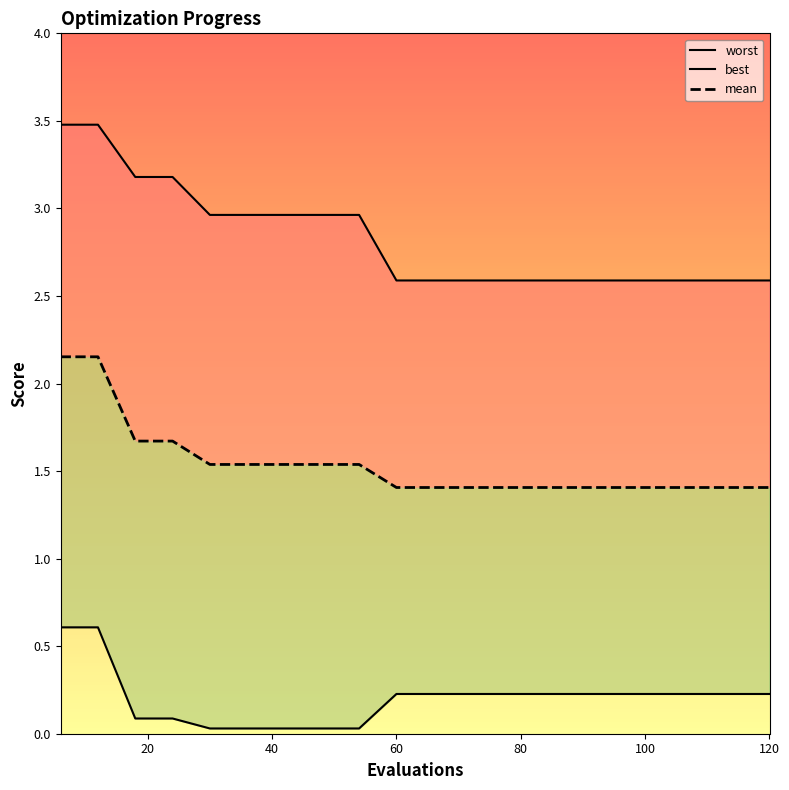

True or false: mean has more than 1 points higher than both neighbors.

False